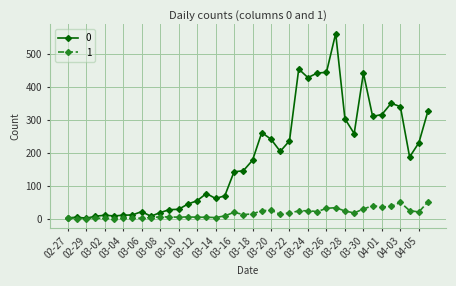

Does the chart display data point markers on the line(s)?

Yes